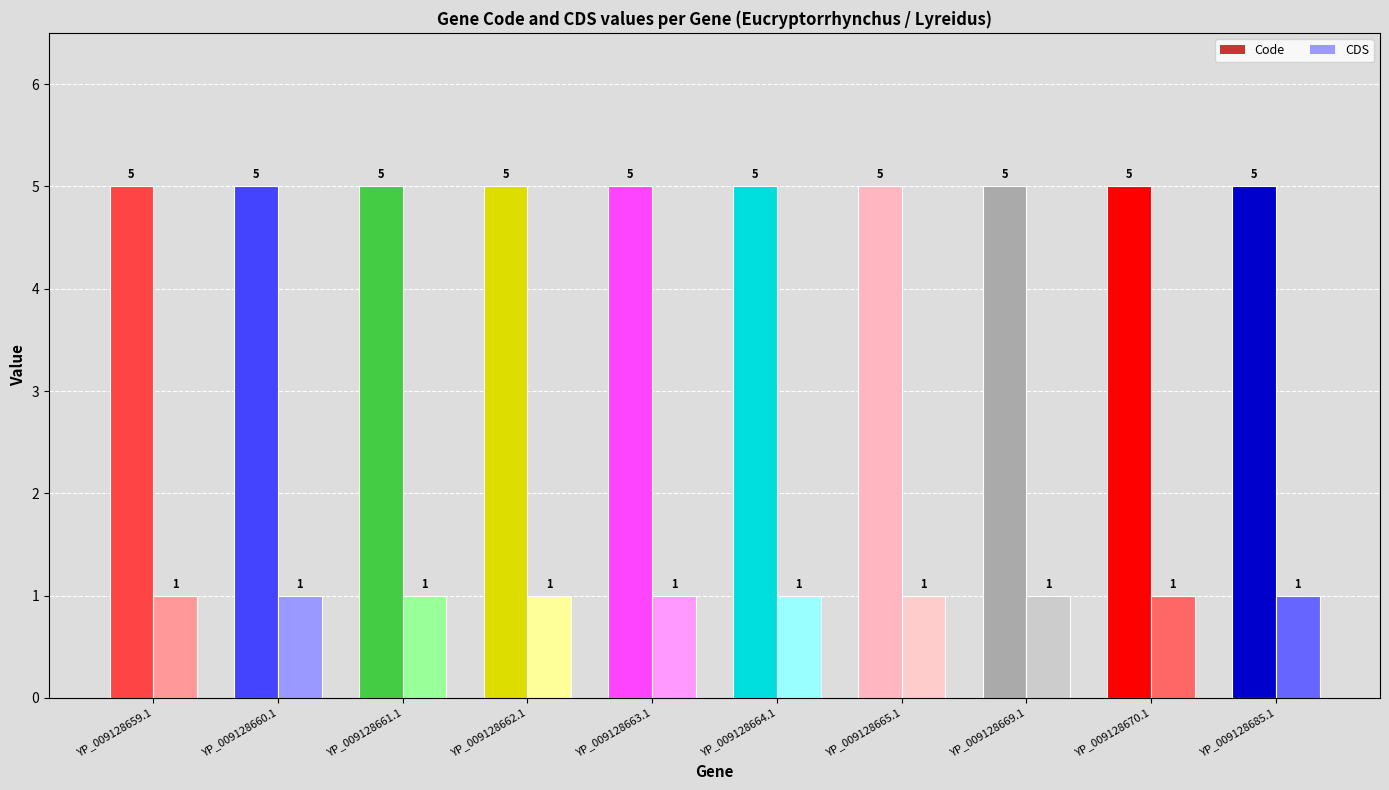

What is the total value across all series at YP_009128662.1?

6